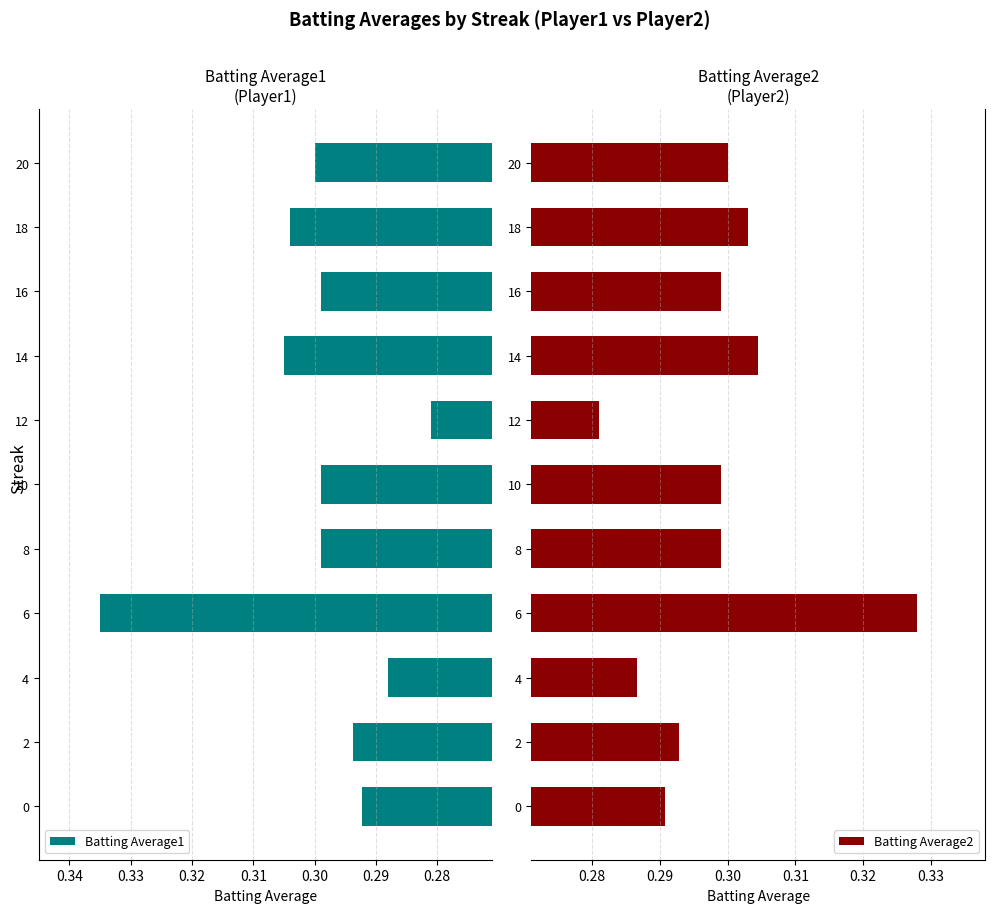

What is the value of the Batting Average1 bar at the 9th from the left?

0.3